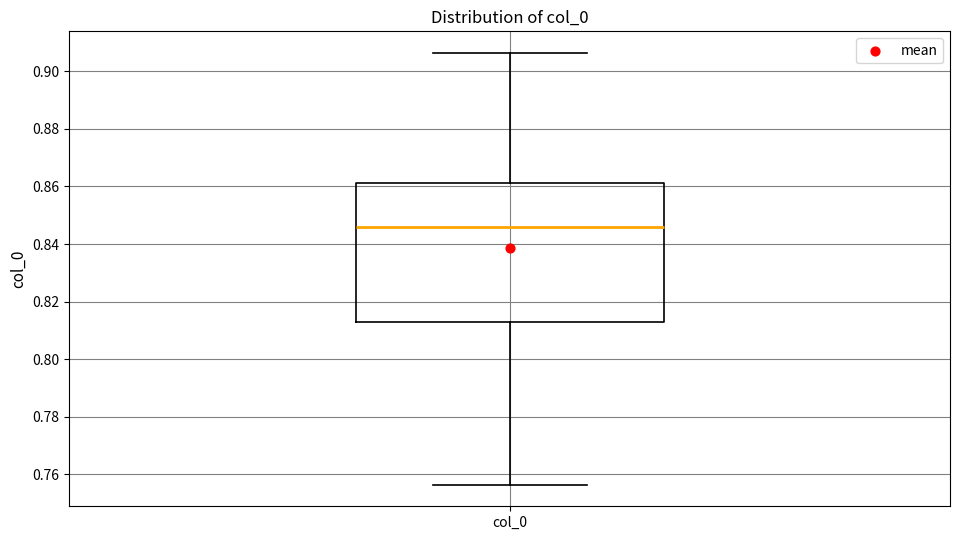

Read this box plot against the y-axis: the position of the median line, the range covered by the box, and the ends of both whiskers. The values are not printed on the chart, so give them approximately, as read against the axis.

median 0.846, box 0.814 to 0.862, whiskers 0.756 to 0.906